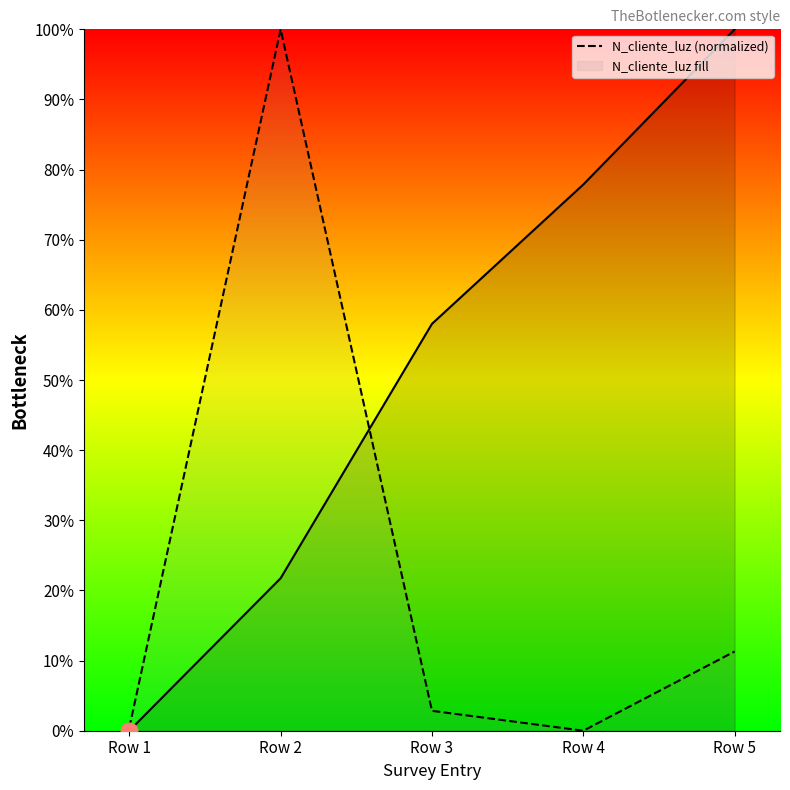

Reading left to right, extract all data points from this chart.

Row 1=0.0	Row 2=1.0	Row 3=0.0	Row 4=0.0	Row 5=0.1